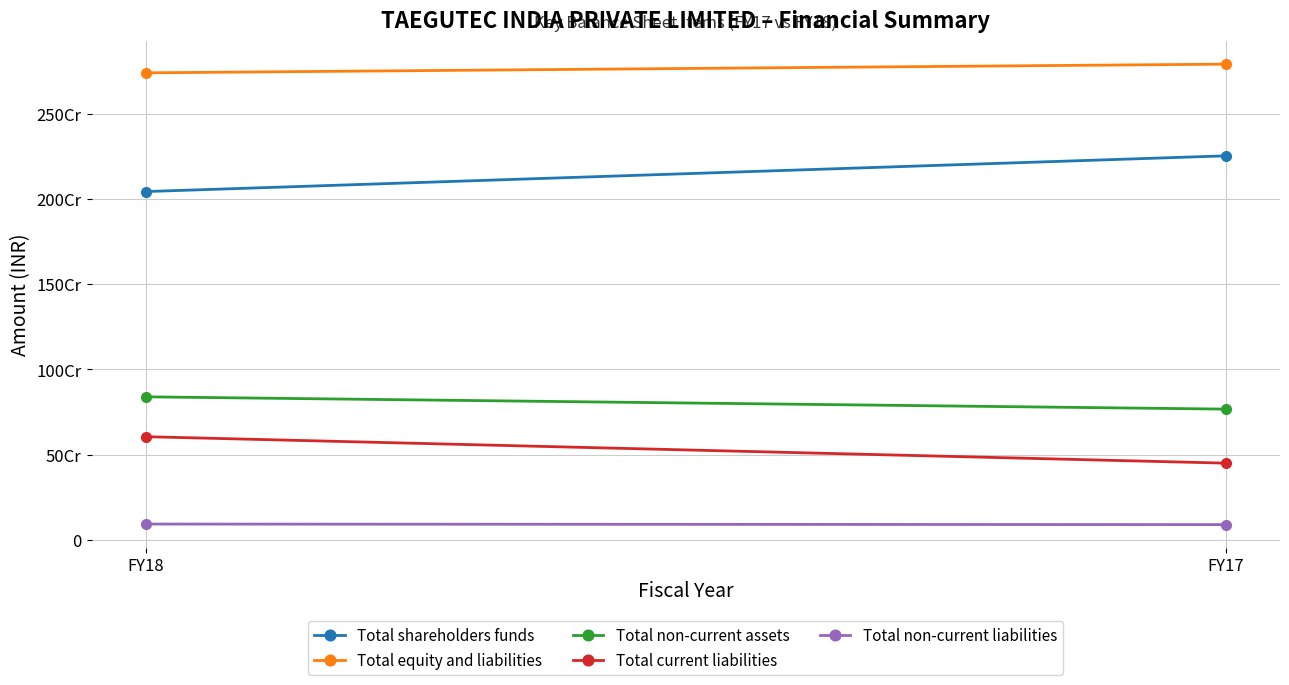

Reading left to right, list all the values displayed in this chart.

Total shareholders funds: 2043677767	2253495278
Total equity and liabilities: 2740627579	2791710550
Total non-current assets: 838861129	766672417
Total current liabilities: 604906929	449532077
Total non-current liabilities: 92042883	88683195